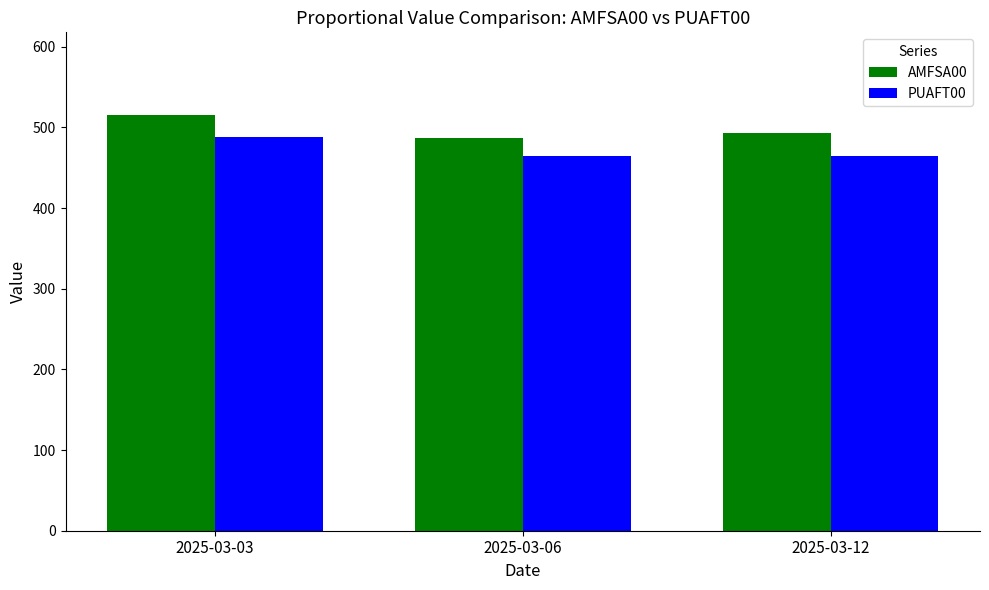

How many bars are there in total?

6